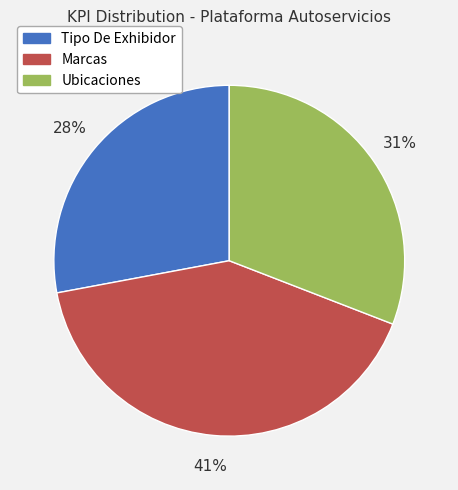

Combined, do Ubicaciones and Marcas account for over 50%?

Yes